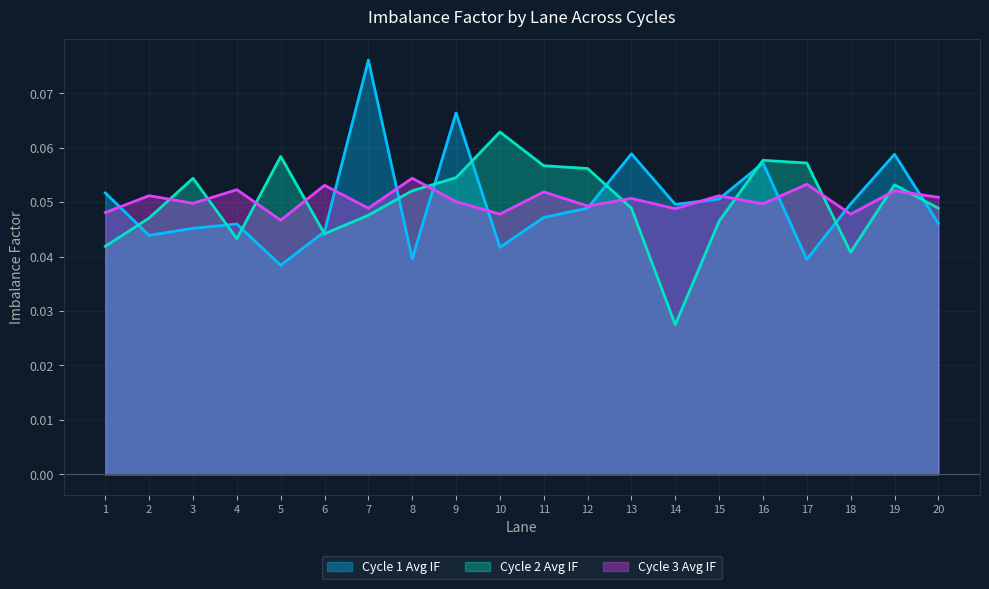

Reading right to left, extract all data points from this chart.

Cycle 1 Avg IF: 20=0.0	19=0.1	18=0.0	17=0.0	16=0.1	15=0.1	14=0.0	13=0.1	12=0.0	11=0.0	10=0.0	9=0.1	8=0.0	7=0.1	6=0.0	5=0.0	4=0.0	3=0.0	2=0.0	1=0.1
Cycle 2 Avg IF: 20=0.0	19=0.1	18=0.0	17=0.1	16=0.1	15=0.0	14=0.0	13=0.0	12=0.1	11=0.1	10=0.1	9=0.1	8=0.1	7=0.0	6=0.0	5=0.1	4=0.0	3=0.1	2=0.0	1=0.0
Cycle 3 Avg IF: 20=0.1	19=0.1	18=0.0	17=0.1	16=0.0	15=0.1	14=0.0	13=0.1	12=0.0	11=0.1	10=0.0	9=0.1	8=0.1	7=0.0	6=0.1	5=0.0	4=0.1	3=0.0	2=0.1	1=0.0